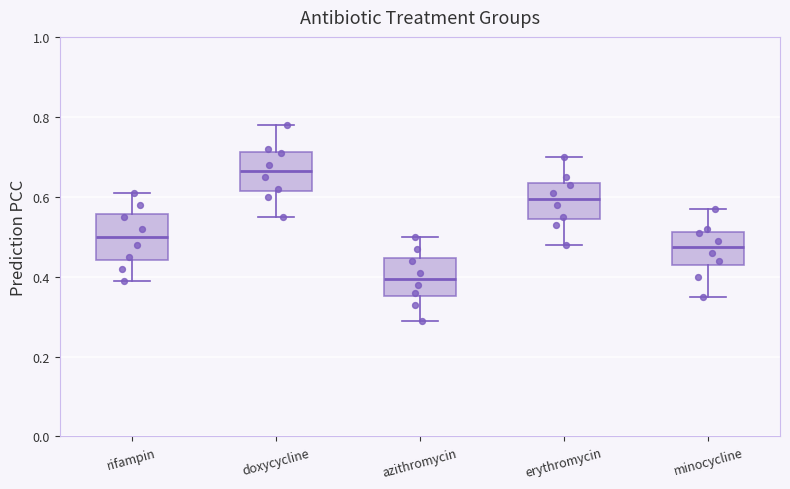

Which box's median line is the highest?

doxycycline